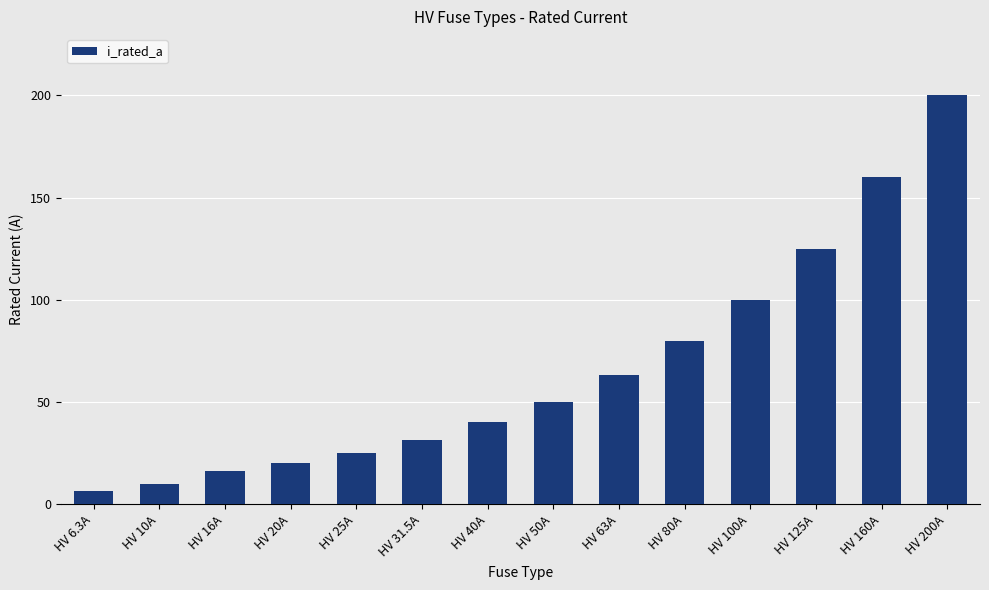

What is the maximum value shown in the chart?

200.0